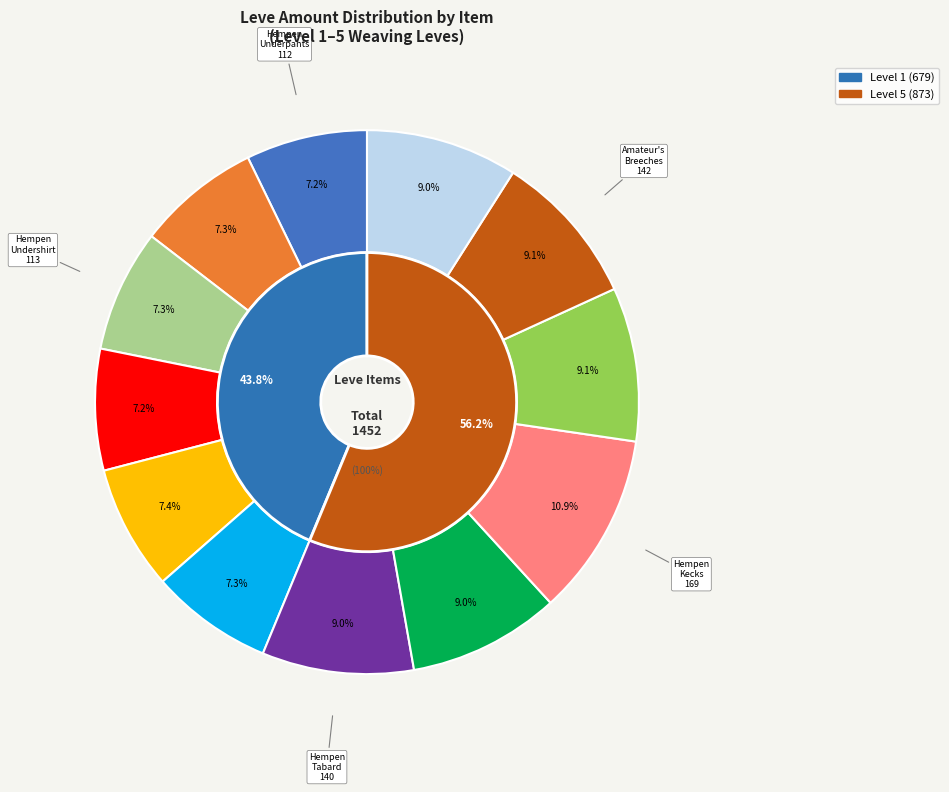

How many segments does this pie chart have?

12